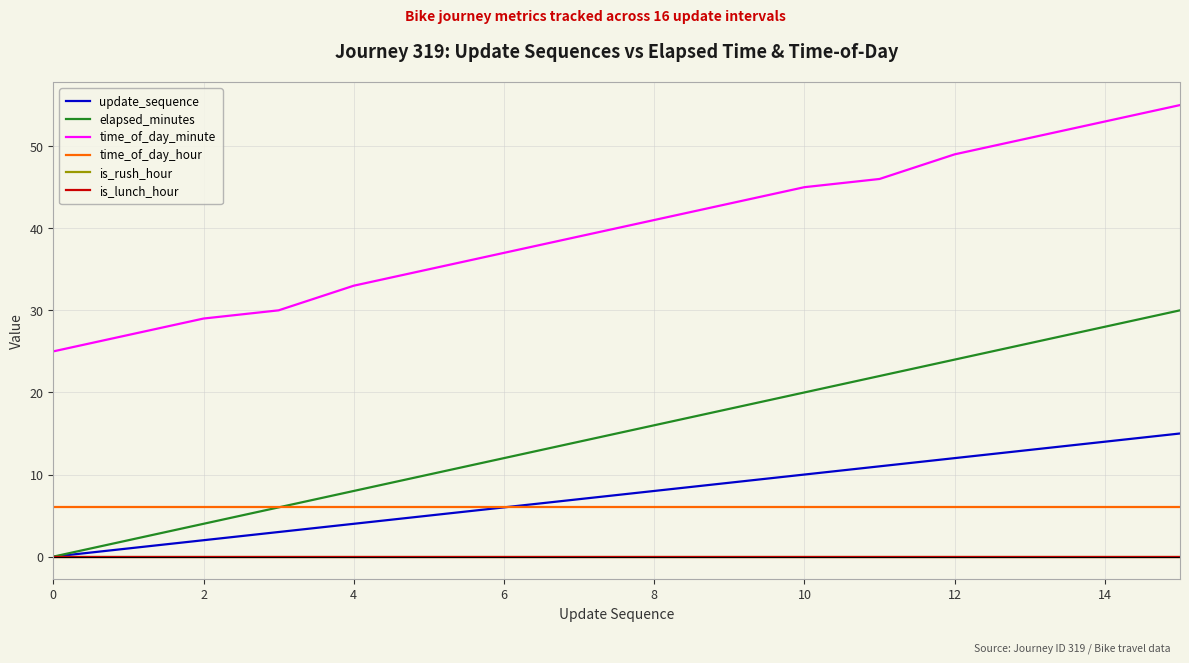

Reading left to right, list all the values displayed in this chart.

update_sequence: 0	1	2	3	4	5	6	7	8	9	10	11	12	13	14	15
elapsed_minutes: 0	2	4	6	8	10	12	14	16	18	20	22	24	26	28	30
time_of_day_minute: 25	27	29	30	33	35	37	39	41	43	45	46	49	51	53	55
time_of_day_hour: 6	6	6	6	6	6	6	6	6	6	6	6	6	6	6	6
is_rush_hour: 0	0	0	0	0	0	0	0	0	0	0	0	0	0	0	0
is_lunch_hour: 0	0	0	0	0	0	0	0	0	0	0	0	0	0	0	0